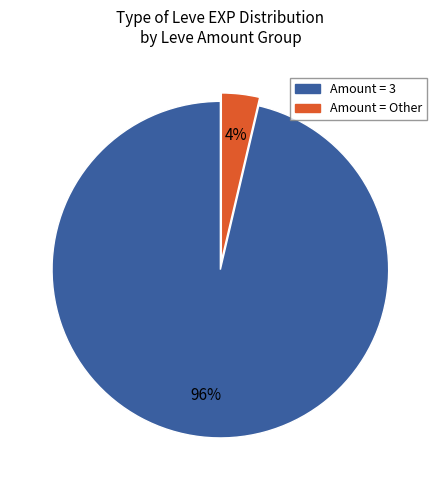

How many segments does this pie chart have?

2